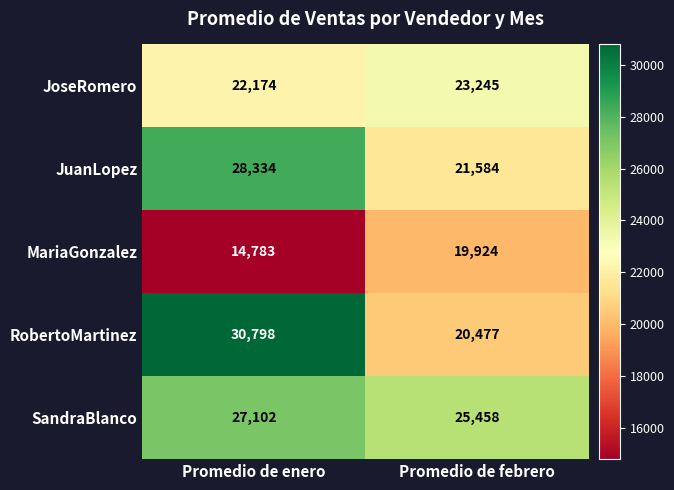

Rank the series at Promedio de febrero from lowest to highest value.

MariaGonzalez, RobertoMartinez, JuanLopez, JoseRomero, SandraBlanco